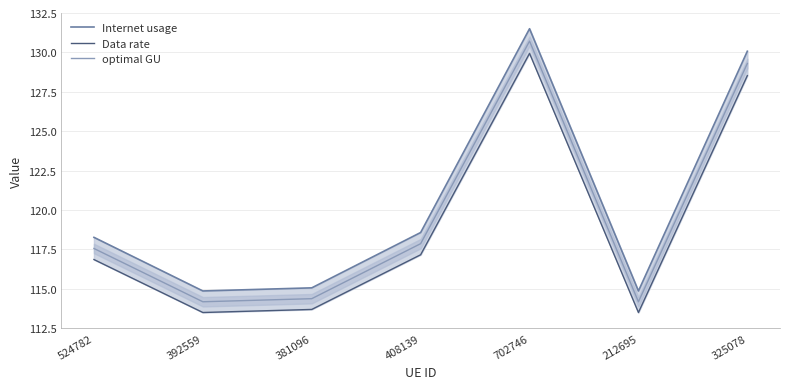

What is the sum of the Internet usage values at 702746 and 524782?

249.8